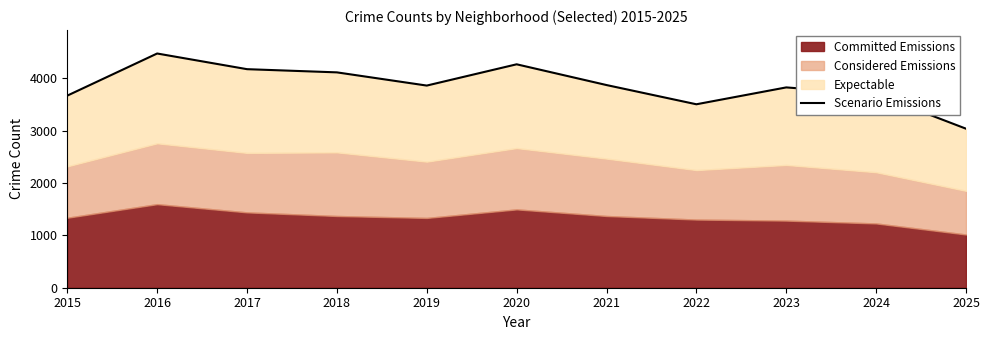

What is the difference between the maximum and second lowest values?

969